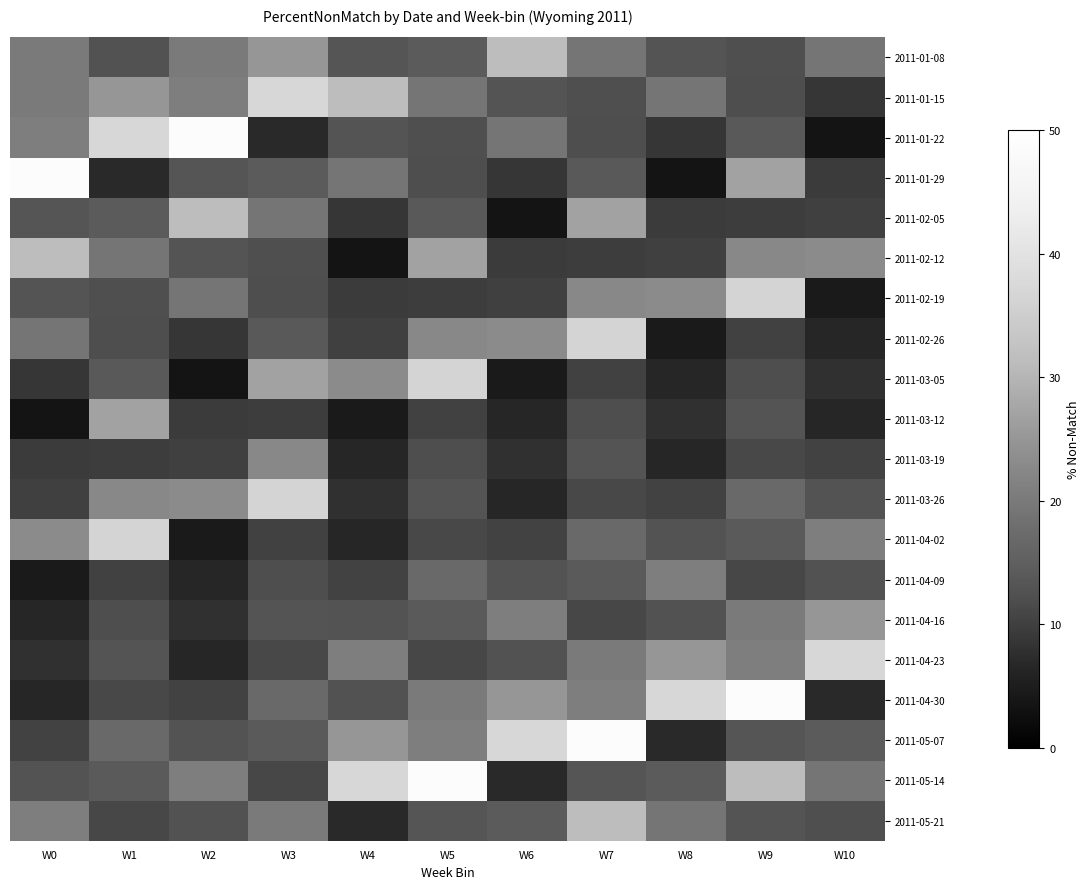

Reading left to right, transcribe all the data shown in this chart.

2011-01-08: W0=20.0	W1=12.5	W2=20.0	W3=25.0	W4=13.2	W5=14.3	W6=31.2	W7=19.1	W8=13.0	W9=12.2	W10=19.2
2011-01-15: W0=20.0	W1=25.0	W2=20.8	W3=37.2	W4=31.2	W5=19.1	W6=13.0	W7=12.2	W8=19.2	W9=12.1	W10=8.7
2011-01-22: W0=20.8	W1=37.2	W2=48.8	W3=7.0	W4=13.0	W5=12.2	W6=19.2	W7=12.1	W8=8.7	W9=14.0	W10=3.7
2011-01-29: W0=48.8	W1=7.0	W2=13.2	W3=14.3	W4=19.2	W5=12.1	W6=8.7	W7=14.0	W8=3.7	W9=27.0	W10=9.5
2011-02-05: W0=13.2	W1=14.3	W2=31.2	W3=19.1	W4=8.7	W5=14.0	W6=3.7	W7=27.0	W8=9.5	W9=9.6	W10=10.0
2011-02-12: W0=31.2	W1=19.1	W2=13.0	W3=12.2	W4=3.7	W5=27.0	W6=9.5	W7=9.6	W8=10.0	W9=22.5	W10=23.1
2011-02-19: W0=13.0	W1=12.2	W2=19.2	W3=12.1	W4=9.5	W5=9.6	W6=10.0	W7=22.5	W8=23.1	W9=36.4	W10=4.5
2011-02-26: W0=19.2	W1=12.1	W2=8.7	W3=14.0	W4=10.0	W5=22.5	W6=23.1	W7=36.4	W8=4.5	W9=10.3	W10=6.5
2011-03-05: W0=8.7	W1=14.0	W2=3.7	W3=27.0	W4=23.1	W5=36.4	W6=4.5	W7=10.3	W8=6.5	W9=12.0	W10=7.9
2011-03-12: W0=3.7	W1=27.0	W2=9.5	W3=9.6	W4=4.5	W5=10.3	W6=6.5	W7=12.0	W8=7.9	W9=12.9	W10=6.5
2011-03-19: W0=9.5	W1=9.6	W2=10.0	W3=22.5	W4=6.5	W5=12.0	W6=7.9	W7=12.9	W8=6.5	W9=11.3	W10=10.4
2011-03-26: W0=10.0	W1=22.5	W2=23.1	W3=36.4	W4=7.9	W5=12.9	W6=6.5	W7=11.3	W8=10.4	W9=16.9	W10=12.7
2011-04-02: W0=23.1	W1=36.4	W2=4.5	W3=10.3	W4=6.5	W5=11.3	W6=10.4	W7=16.9	W8=12.7	W9=14.2	W10=20.8
2011-04-09: W0=4.5	W1=10.3	W2=6.5	W3=12.0	W4=10.4	W5=16.9	W6=12.7	W7=14.2	W8=20.8	W9=10.9	W10=12.5
2011-04-16: W0=6.5	W1=12.0	W2=7.9	W3=12.9	W4=12.7	W5=14.2	W6=20.8	W7=10.9	W8=12.5	W9=20.0	W10=25.0
2011-04-23: W0=7.9	W1=12.9	W2=6.5	W3=11.3	W4=20.8	W5=10.9	W6=12.5	W7=20.0	W8=25.0	W9=20.8	W10=37.2
2011-04-30: W0=6.5	W1=11.3	W2=10.4	W3=16.9	W4=12.5	W5=20.0	W6=25.0	W7=20.8	W8=37.2	W9=48.8	W10=7.0
2011-05-07: W0=10.4	W1=16.9	W2=12.7	W3=14.2	W4=25.0	W5=20.8	W6=37.2	W7=48.8	W8=7.0	W9=13.2	W10=14.3
2011-05-14: W0=12.7	W1=14.2	W2=20.8	W3=10.9	W4=37.2	W5=48.8	W6=7.0	W7=13.2	W8=14.3	W9=31.2	W10=19.1
2011-05-21: W0=20.8	W1=10.9	W2=12.5	W3=20.0	W4=7.0	W5=13.2	W6=14.3	W7=31.2	W8=19.1	W9=13.0	W10=12.2